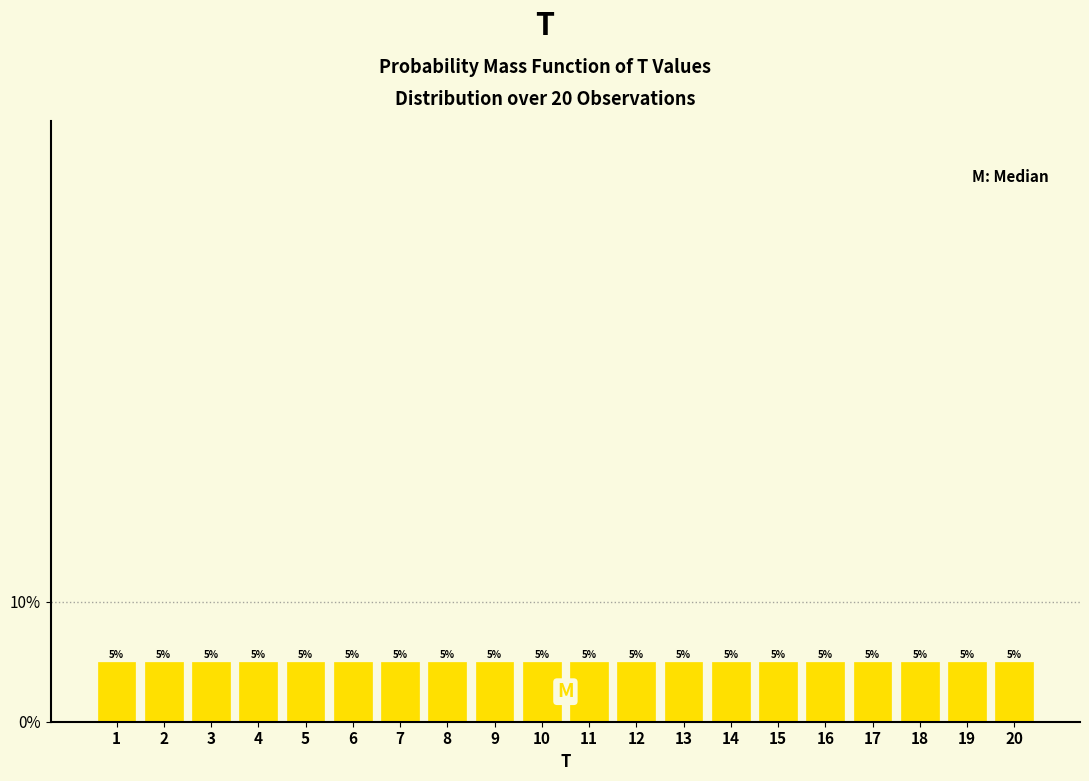

What is the height of the bar covering 1.5 to 2.5 on the x-axis?

5